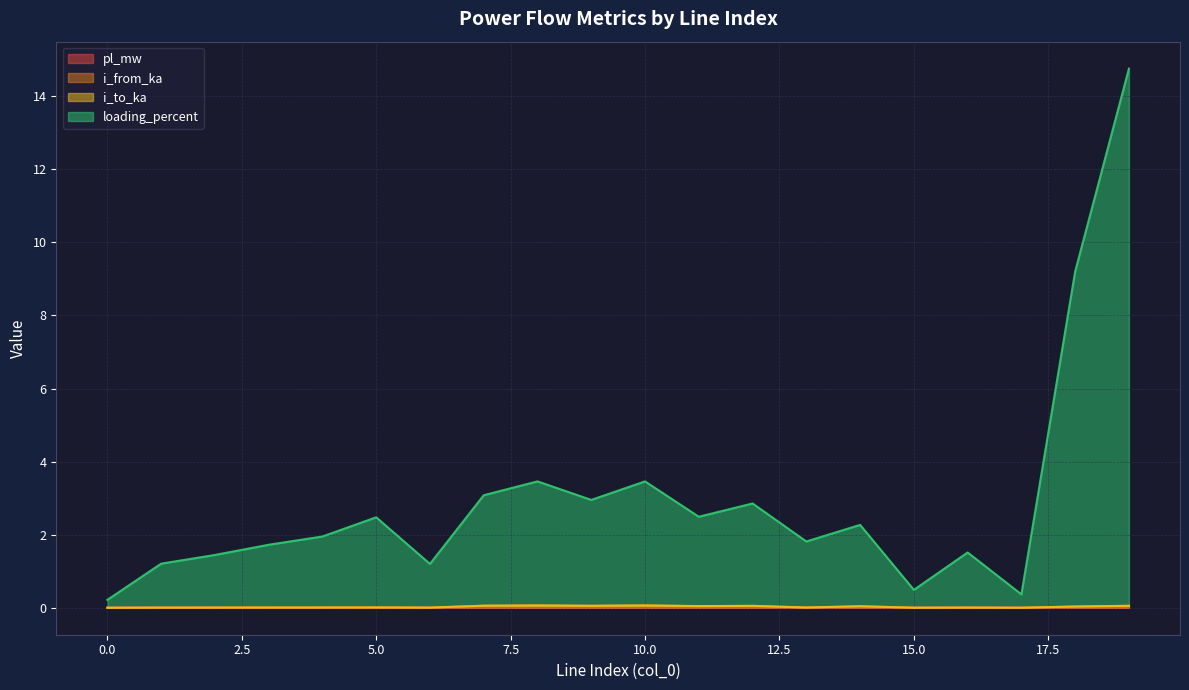

Rank the categories by i_from_ka value from highest to lowest.

8, 10, 7, 9, 19, 12, 11, 14, 18, 5, 4, 13, 3, 16, 2, 1, 6, 15, 17, 0